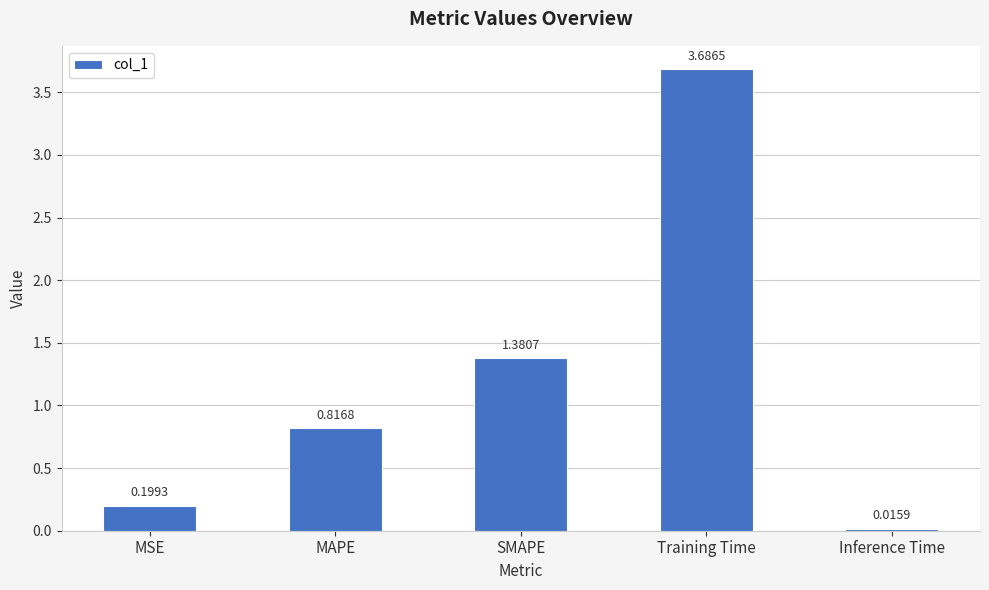

How many bars are there in total?

5